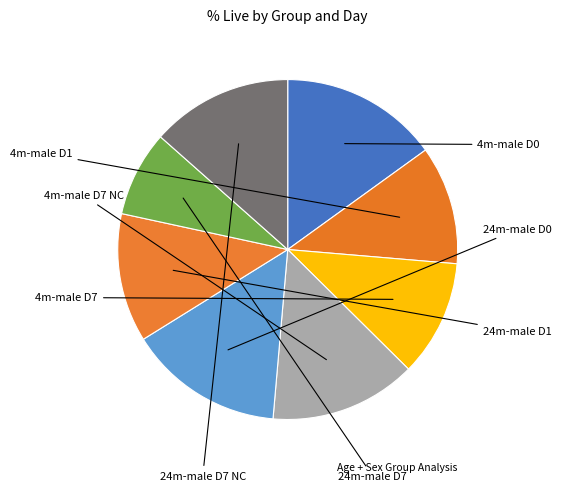

What is the largest slice in the pie chart?

4m-male D0